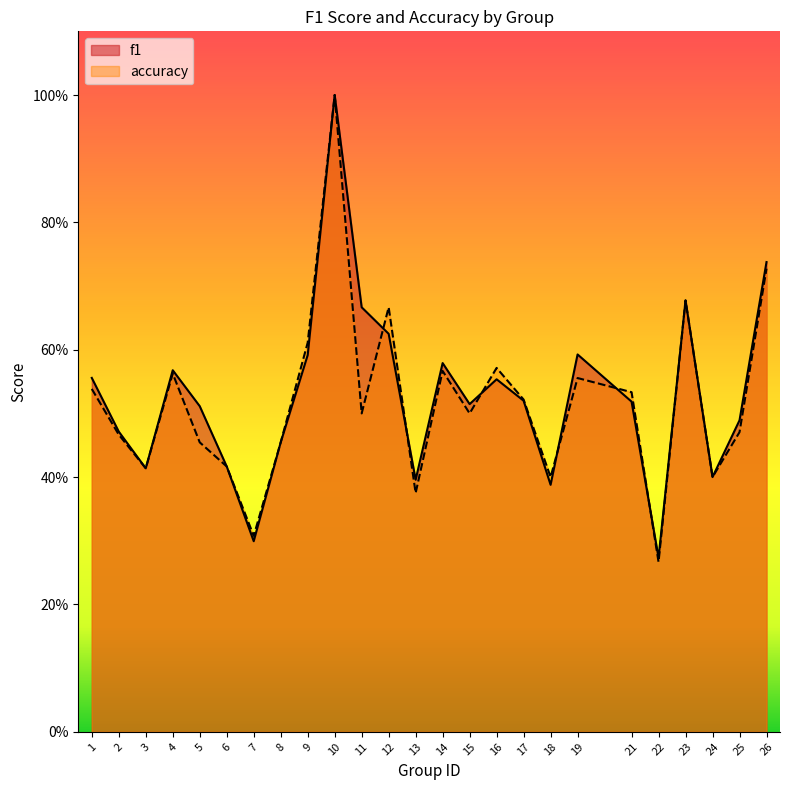

How many interior local peaks does the accuracy series have?

7